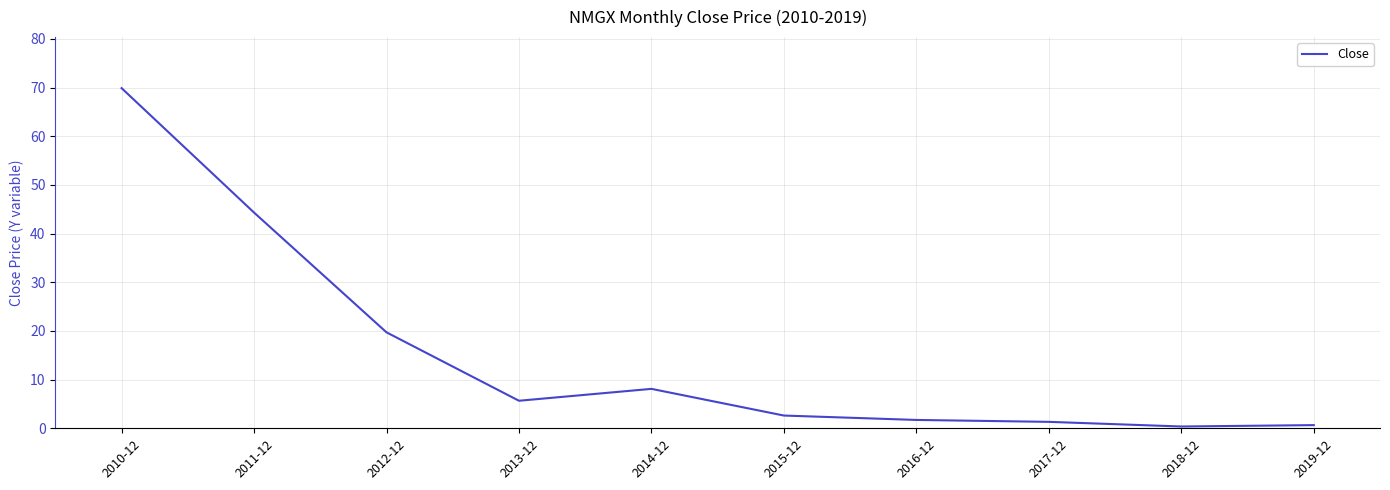

Between 2013-12 and 2016-12, which is larger?

2013-12